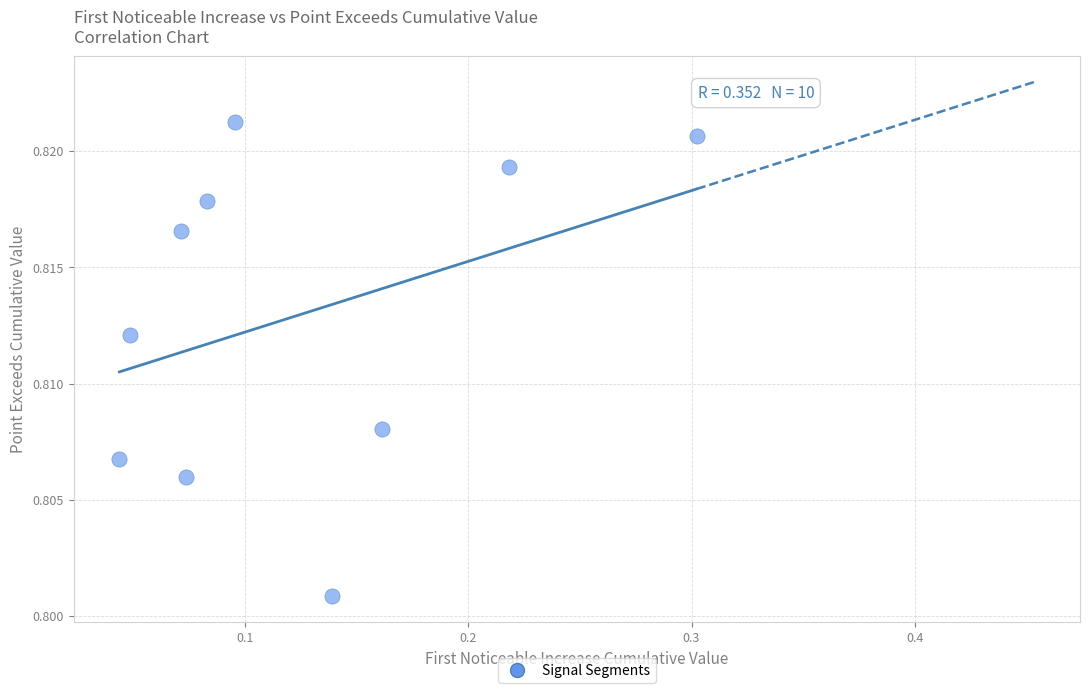

What is the range of X values (max minus min)?

0.3